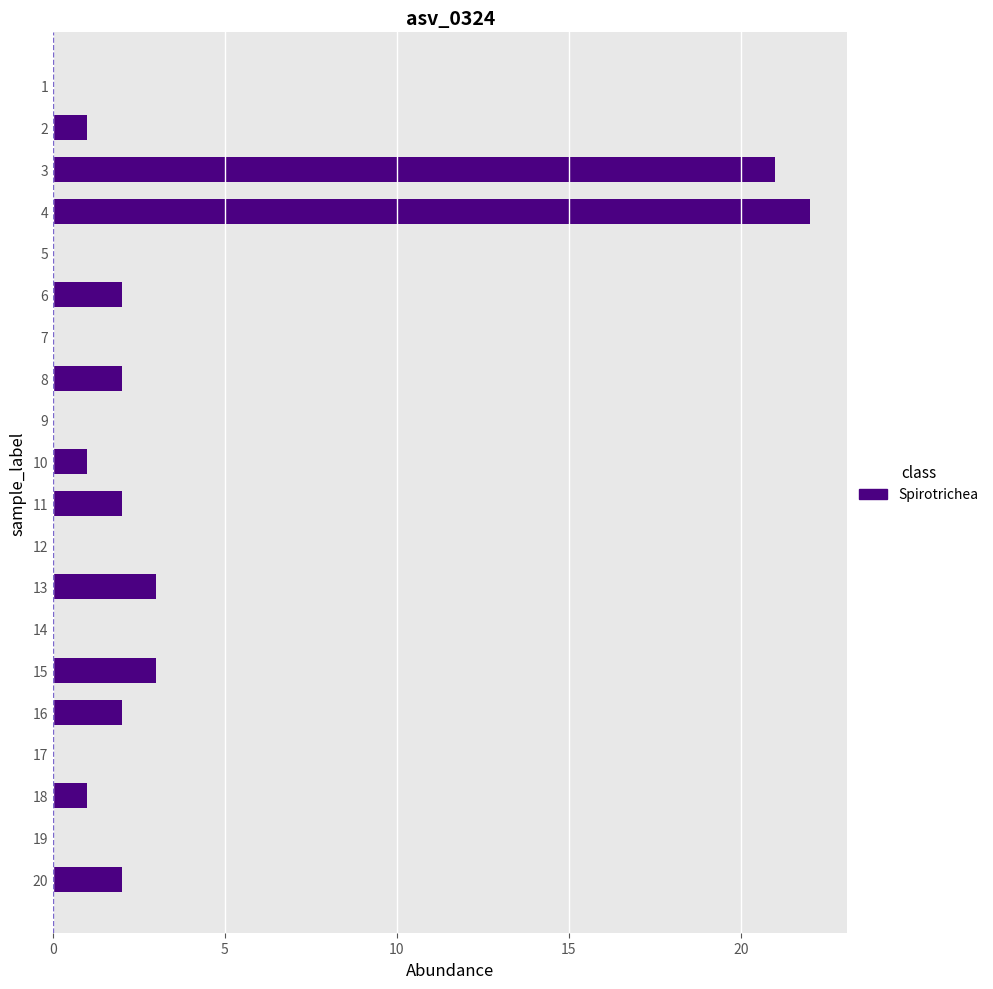

What is the average value?

3